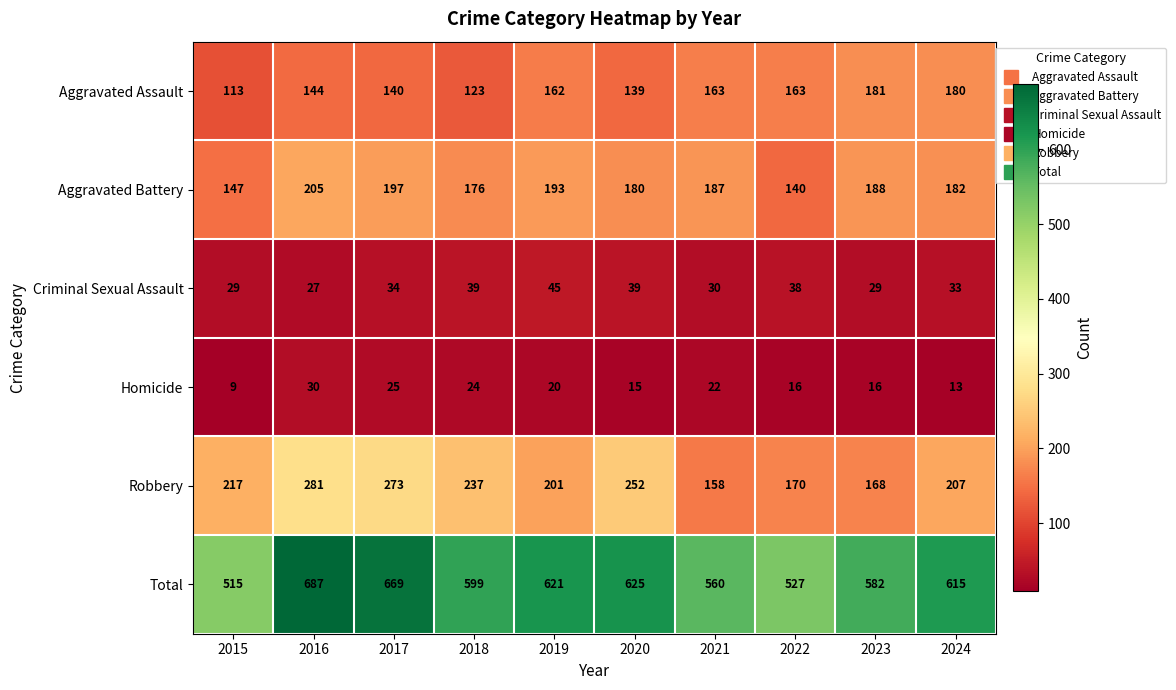

The Criminal Sexual Assault series shows 55 at 2022. True or false?

False